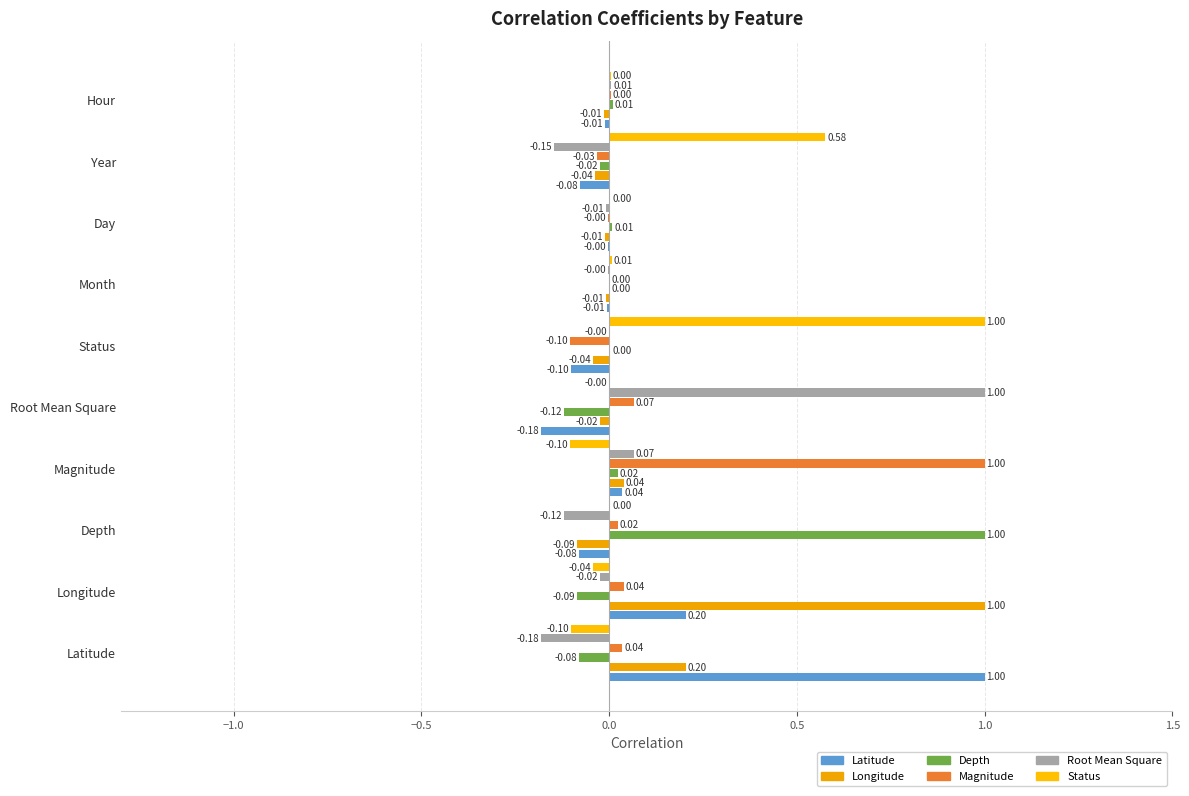

Which has a higher value, Year or Longitude?

Longitude